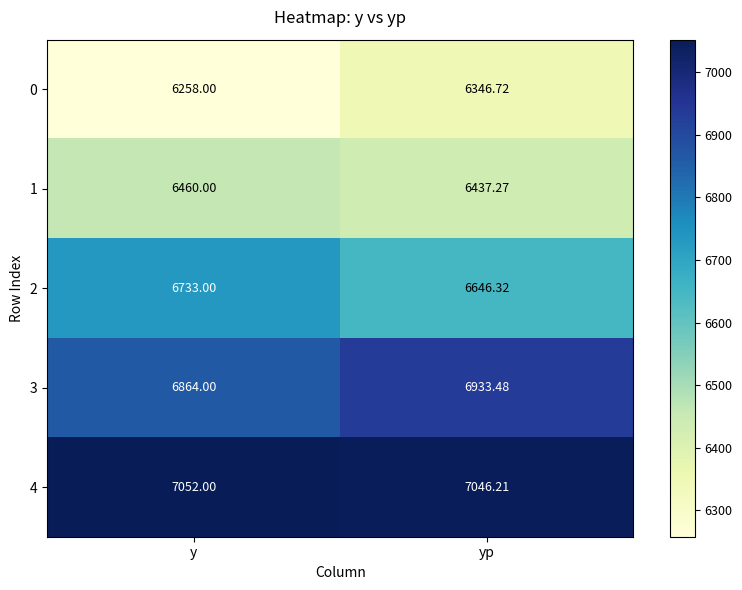

Rank the series by their average value, from highest to lowest.

4, 3, 2, 1, 0